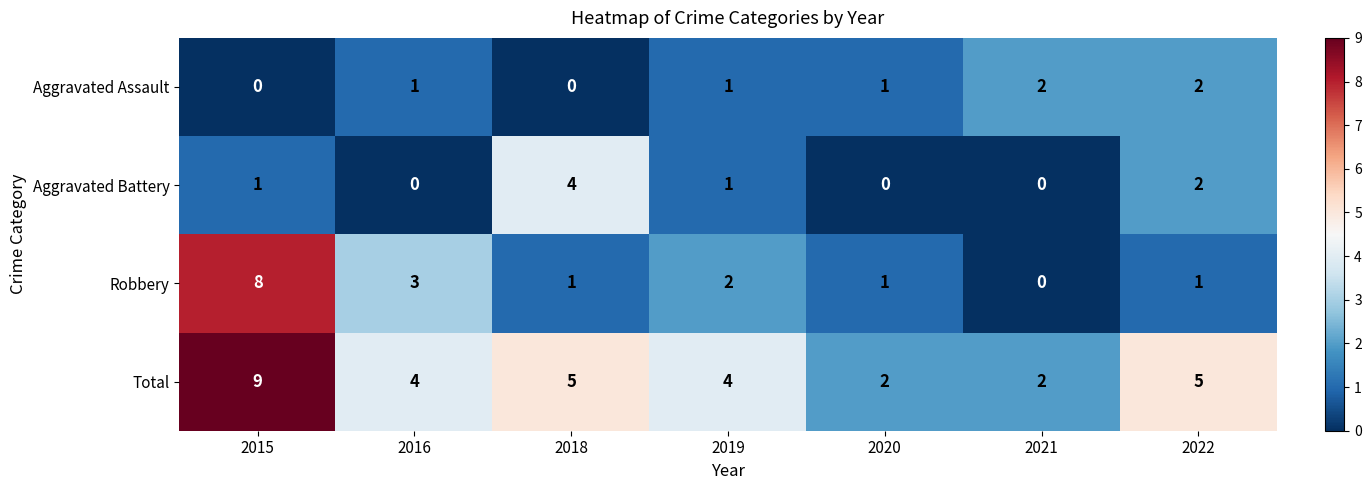

What is the greatest value displayed?

9